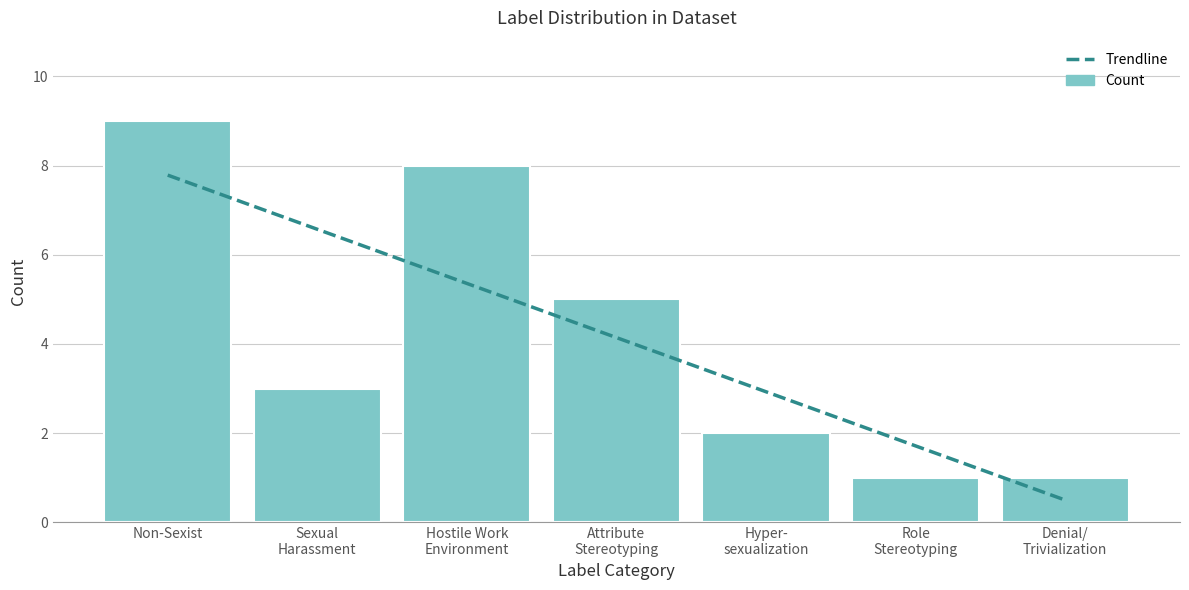

At which label is the value closest to 5?

Attribute Stereotyping